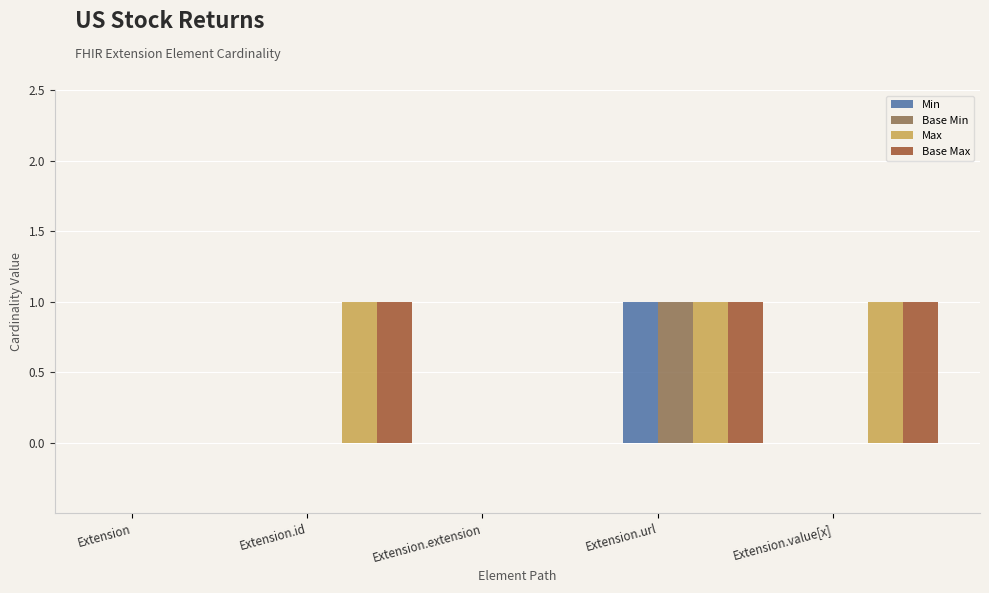

Which category has the highest value in the Base Min series?

Extension.url